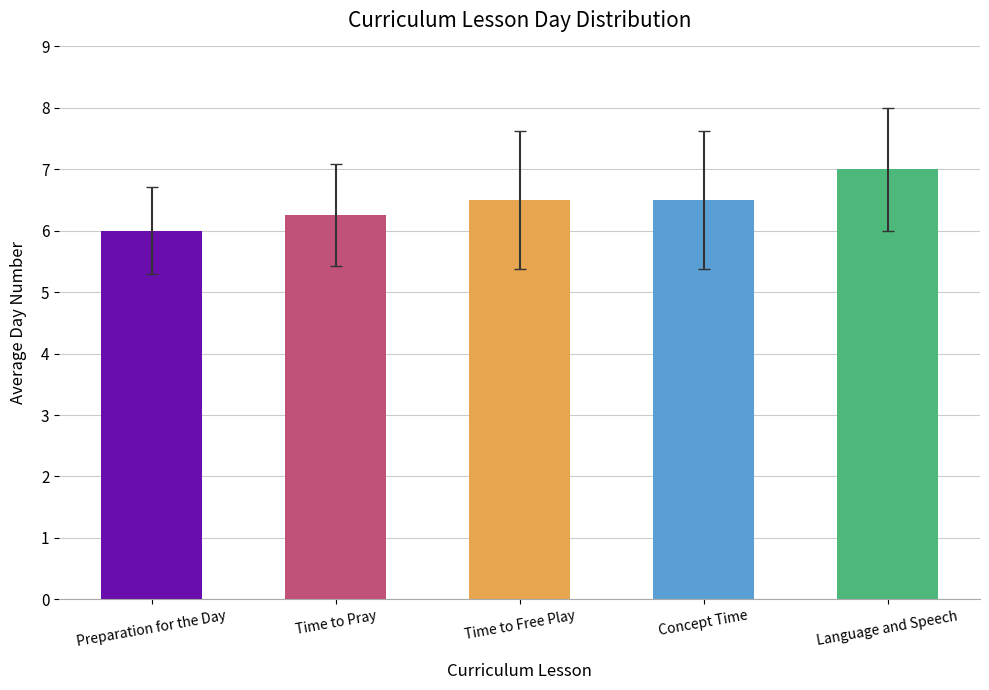

How many bars are there in total?

5